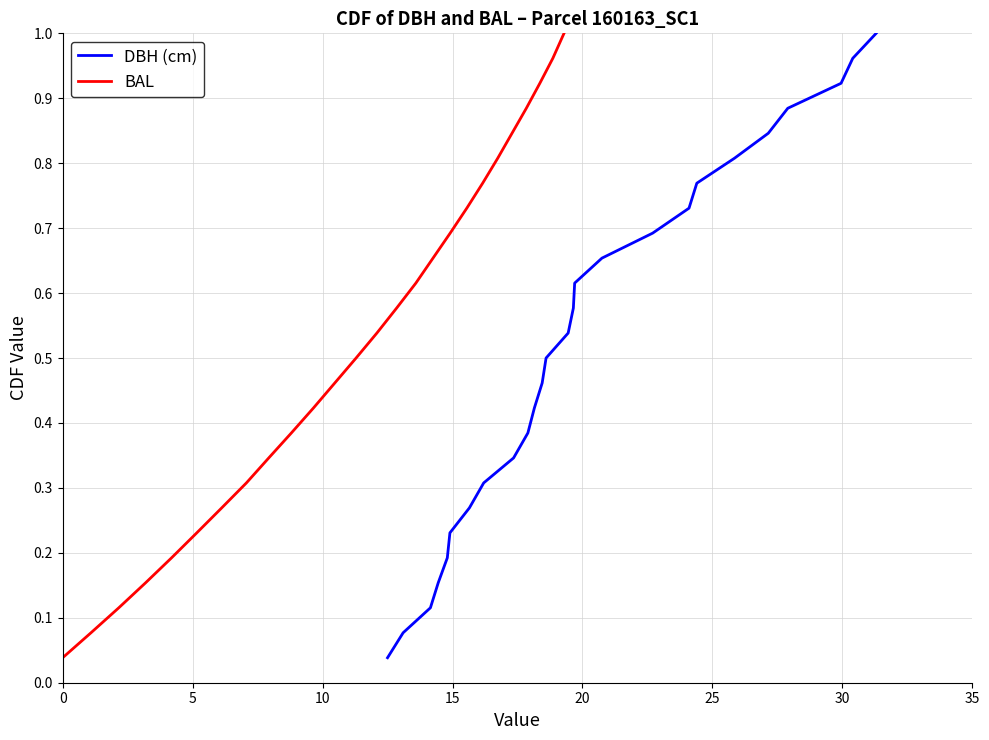

Rank the series by their maximum value, from lowest to highest.

DBH (cm), BAL